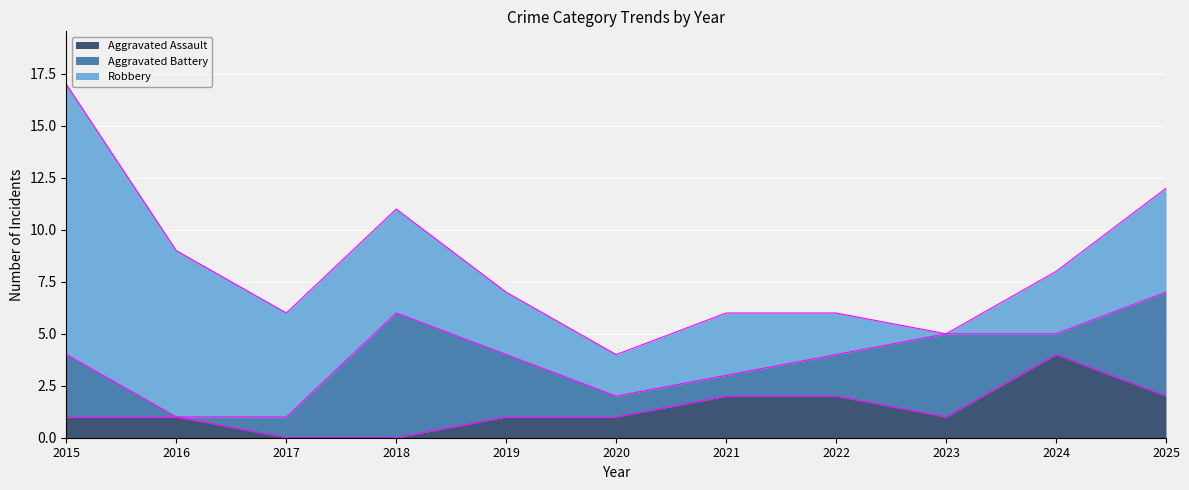

At which category does the chart reach its peak across all series?

2015